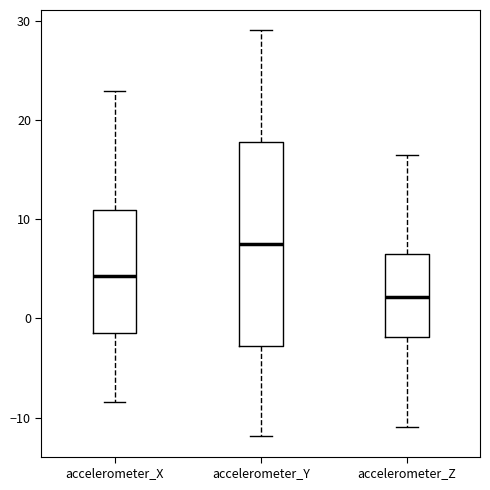

Where is the upper edge of the box for accelerometer_X on the y-axis? The values are not printed on the chart, so give them approximately, as read against the axis.

11